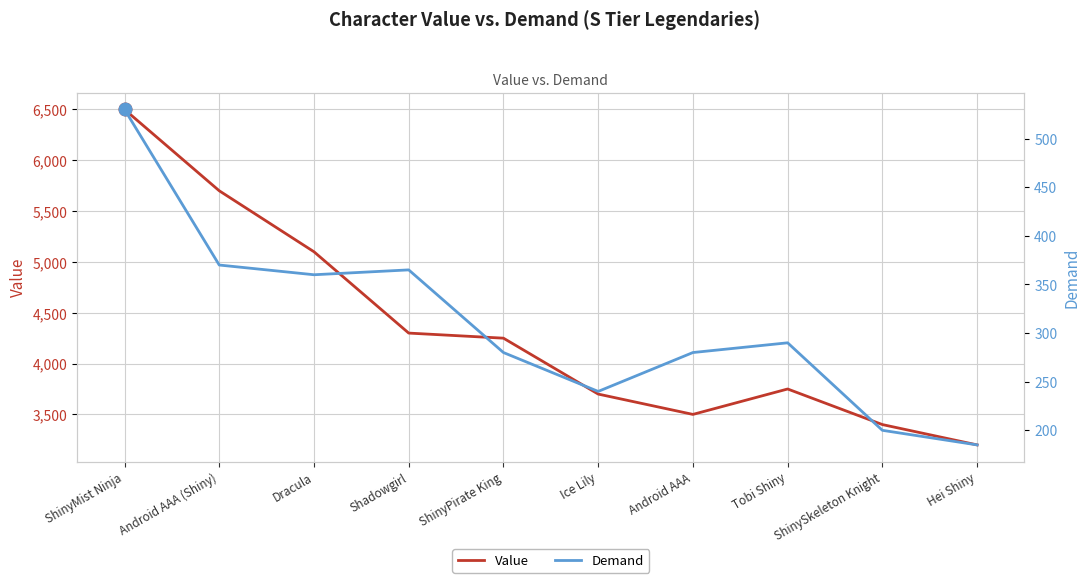

List the series in order of their overall mean, highest first.

Value, Demand